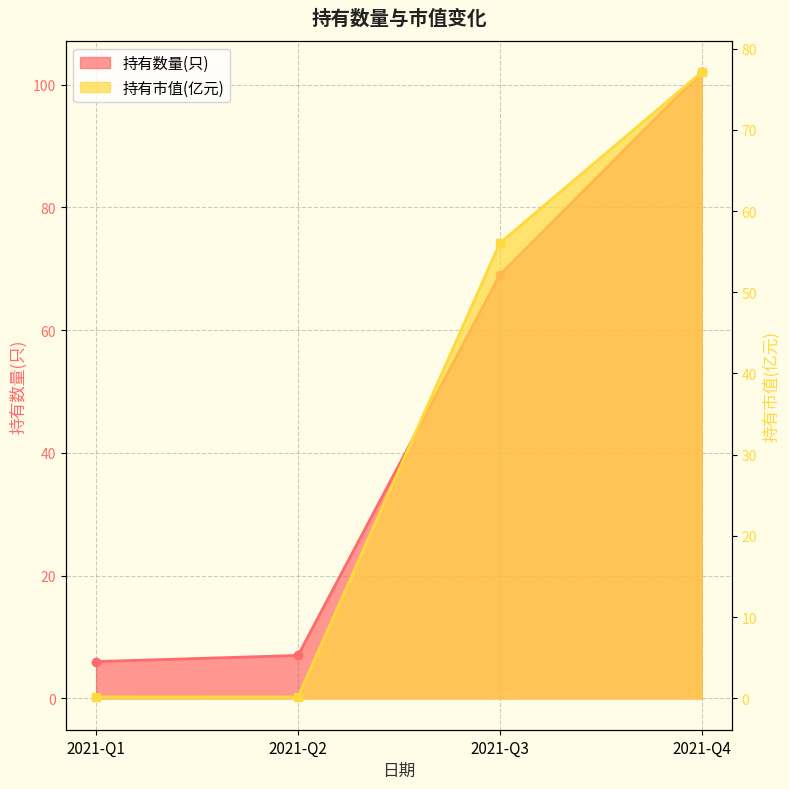

Is it true that 持有市值(亿元) equals 77.1 at 2021-Q4?

True